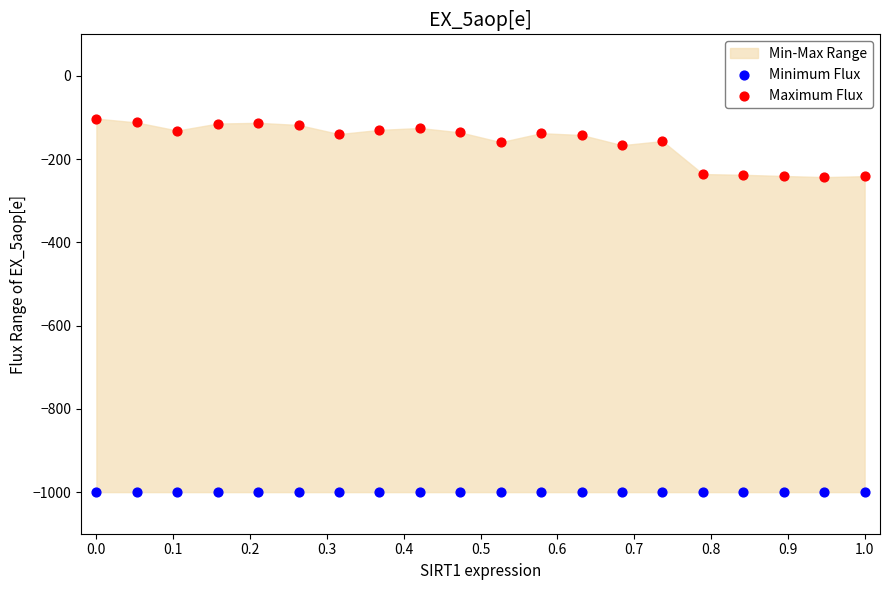

Which series reaches the minimum Y coordinate?

Minimum Flux